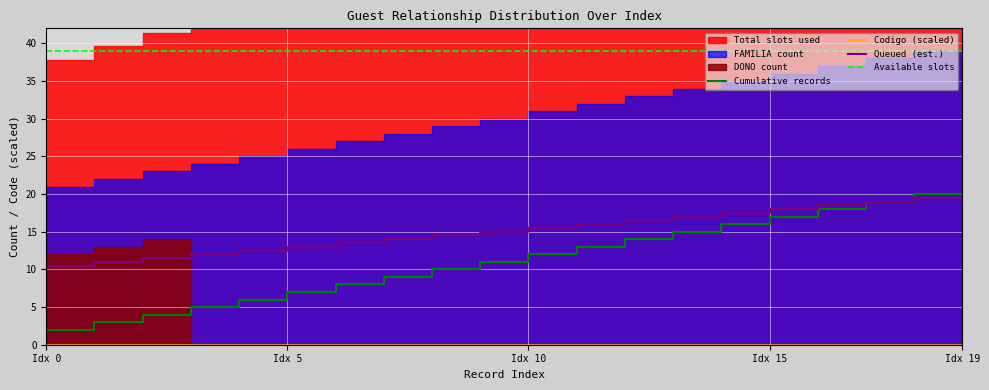

The Cumulative records series shows 11.0 at Idx 10. True or false?

True